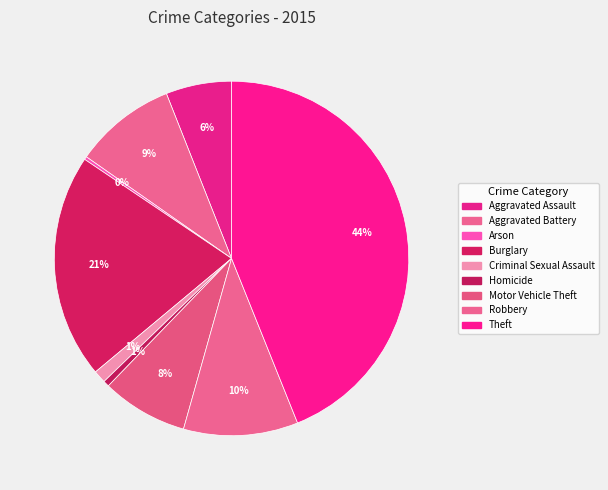

What is the largest slice in the pie chart?

Theft